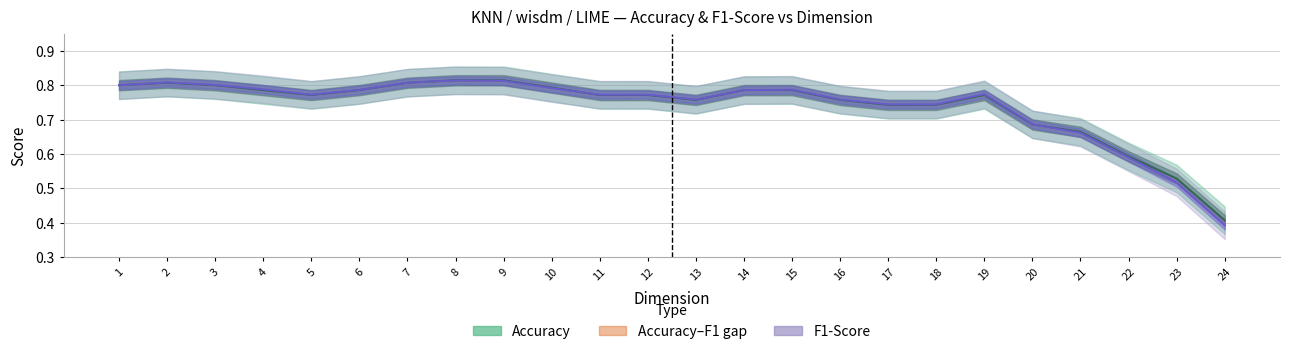

What is the average value of the F1-Score series?

0.7